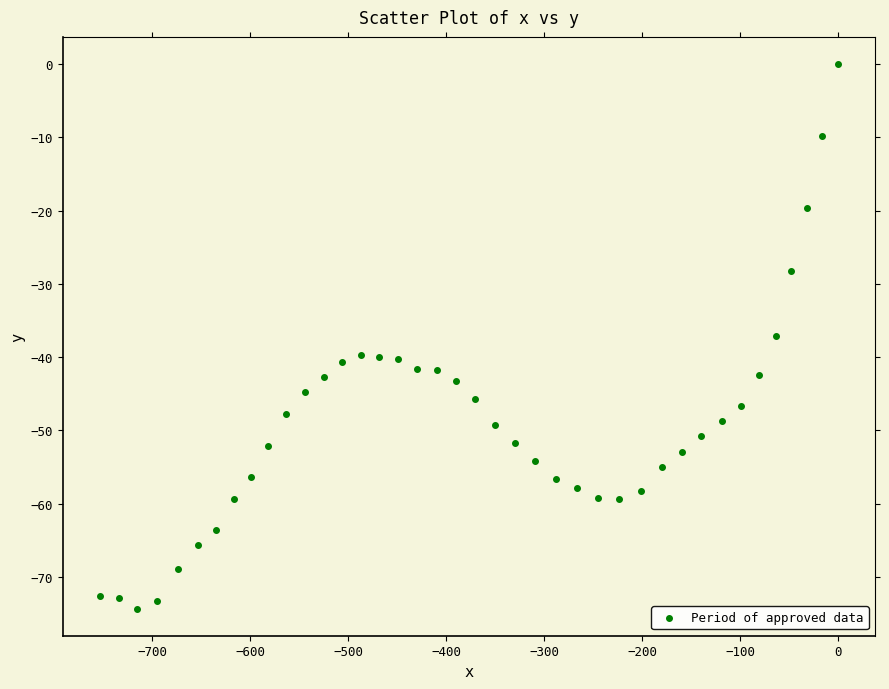

What is the range of X values (max minus min)?

753.8